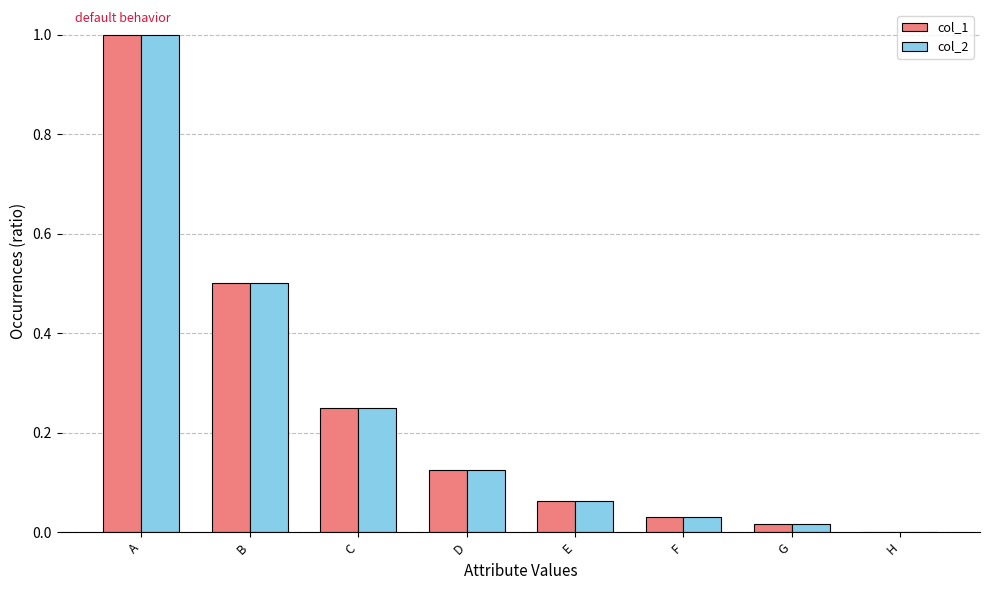

How many series are shown in this chart?

2